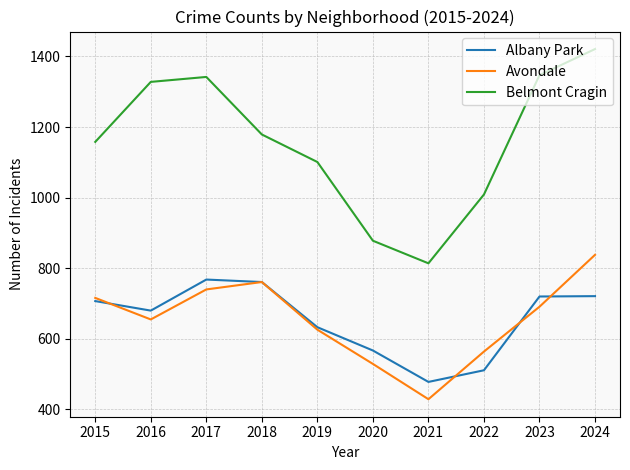

True or false: Belmont Cragin and Albany Park intersect in this chart.

False